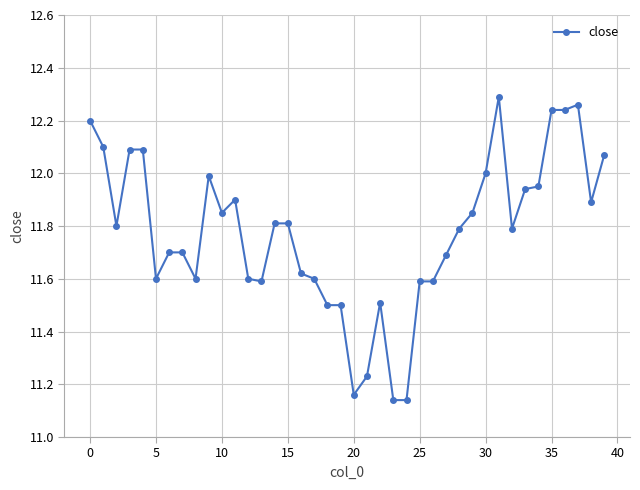

True or false: there are more than 1 points higher than both neighbors.

True